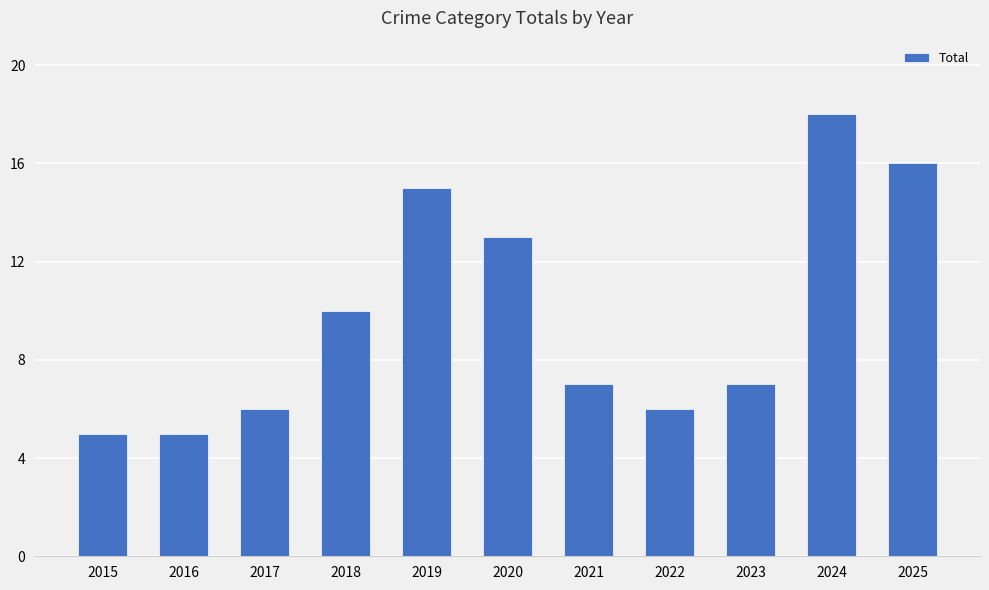

What is the value of the 2nd bar from the left?

5